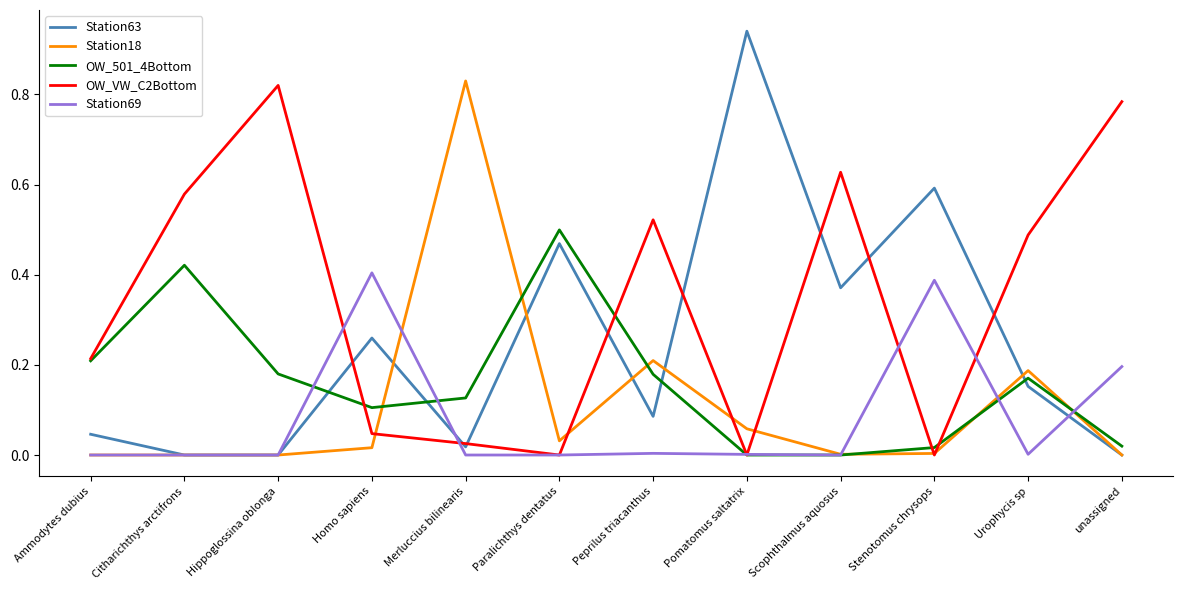

True or false: Station18 has a value of 0.3 at Urophycis sp.

False